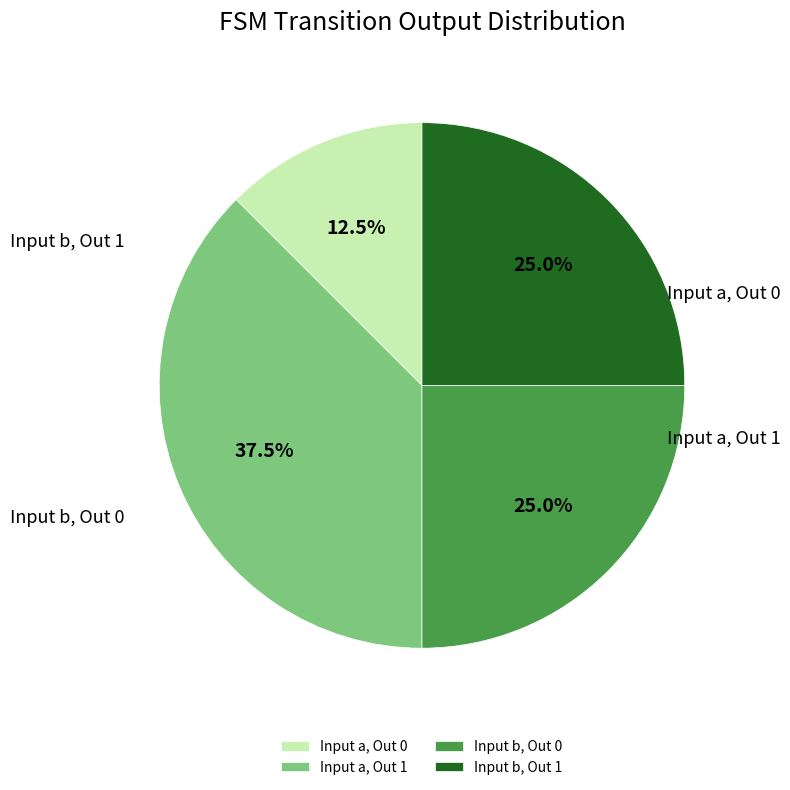

Does any single category account for the majority?

No